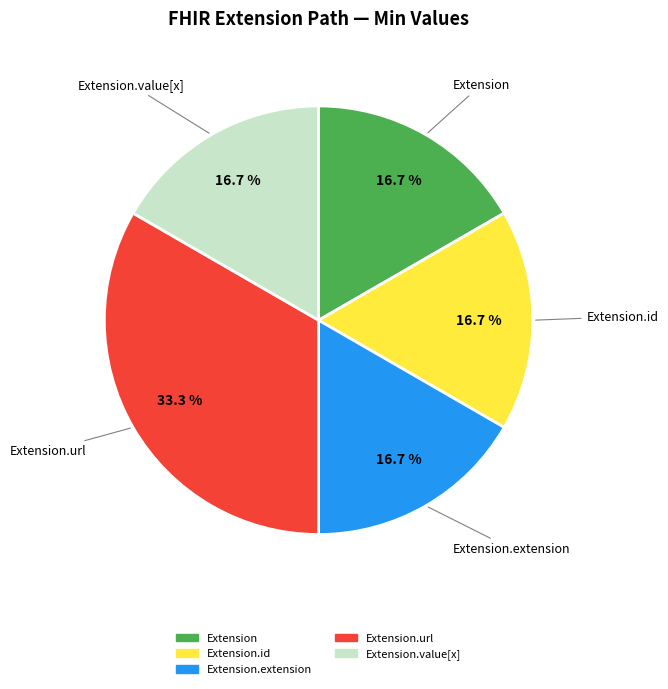

Is there any slice that represents more than half of the pie?

No